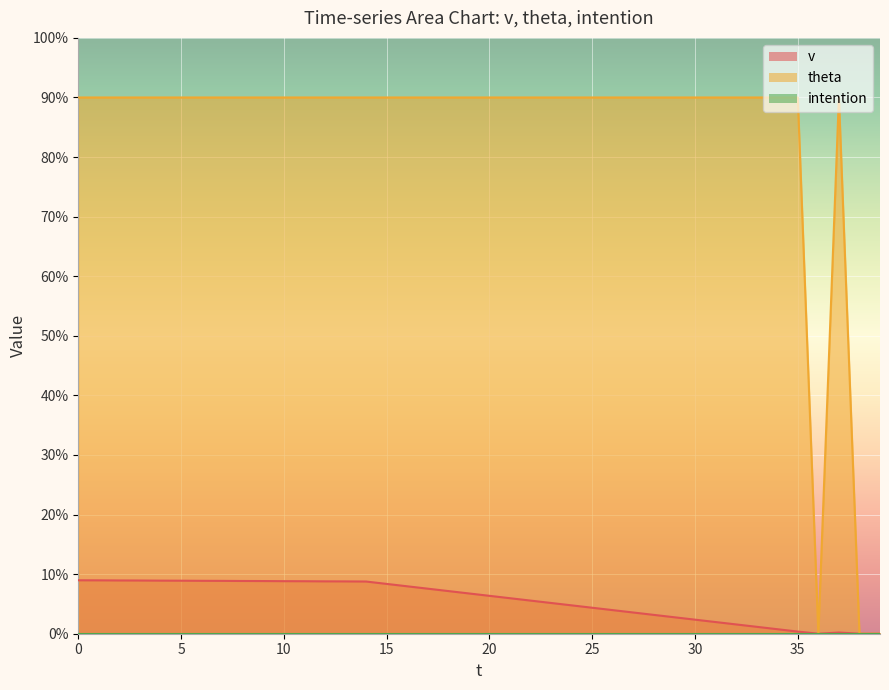

List the labels in order of v value, largest first.

0, 1, 2, 3, 4, 5, 6, 7, 8, 9, 10, 11, 12, 13, 14, 15, 16, 17, 18, 19, 20, 21, 22, 23, 24, 25, 26, 27, 28, 29, 30, 31, 32, 33, 34, 35, 37, 36, 38, 39